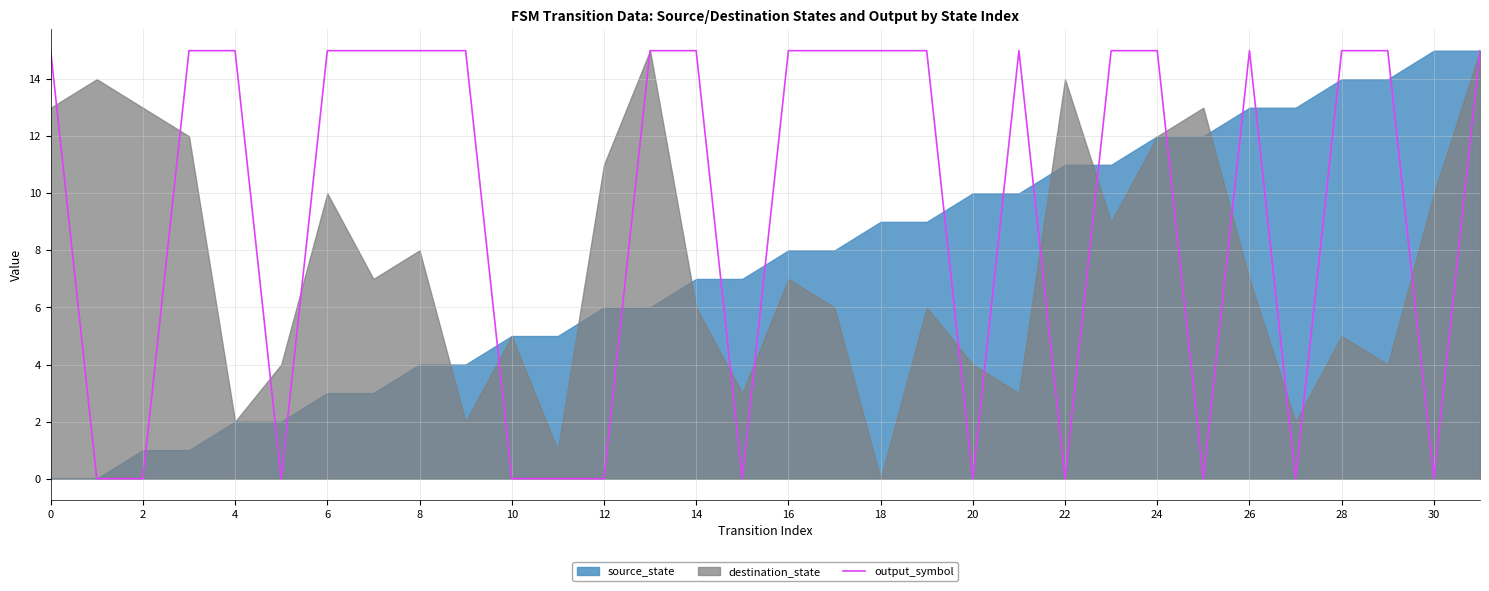

True or false: the data has more than 1 interior local peaks.

True